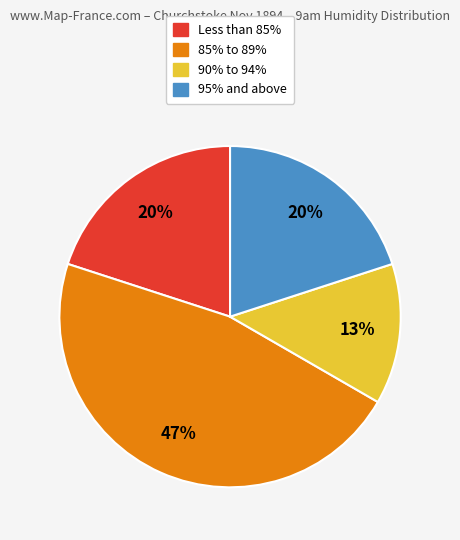

How many segments does this pie chart have?

4